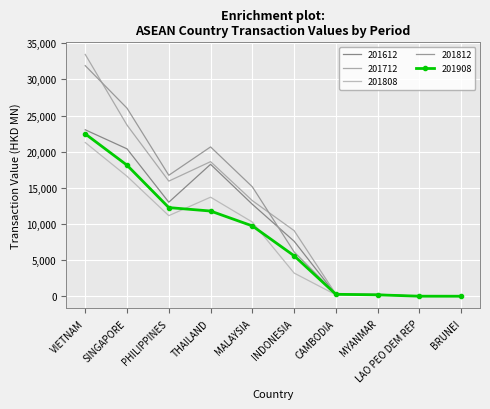

Which has a higher value, BRUNEI or MYANMAR?

MYANMAR